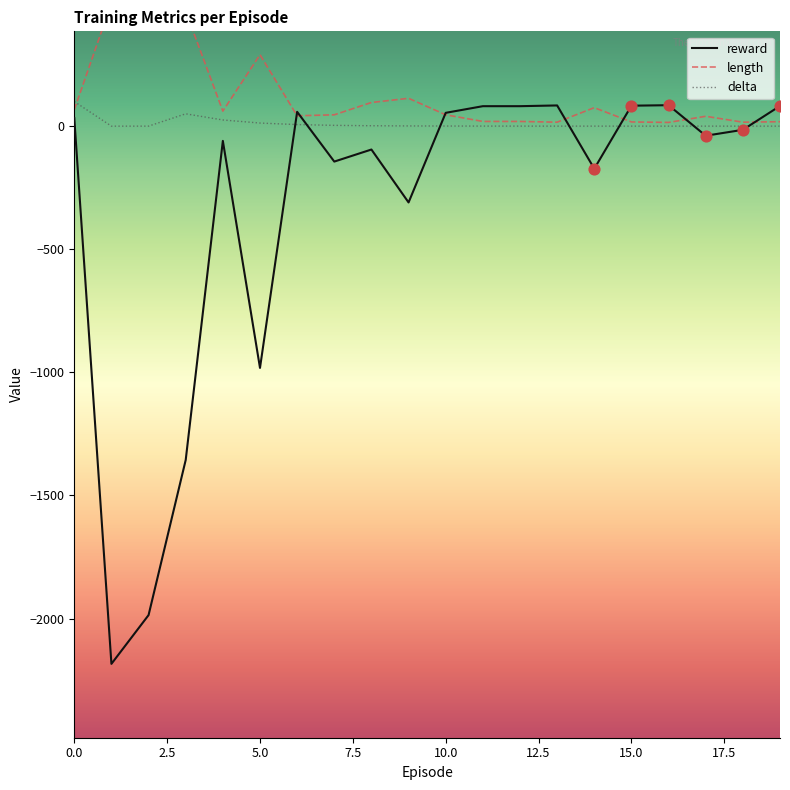

Is the value of delta at 14 greater than the value of length at 0?

No